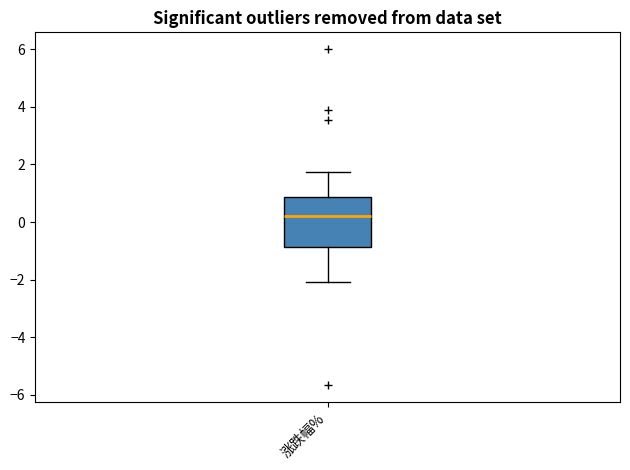

Transcribe this box plot: give where the median line is, the range the box spans, and where the two whiskers end, as read against the y-axis. The values are not printed on the chart, so give them approximately, as read against the axis.

median 0.2, box -0.8 to 0.8, whiskers -2.0 to 1.8